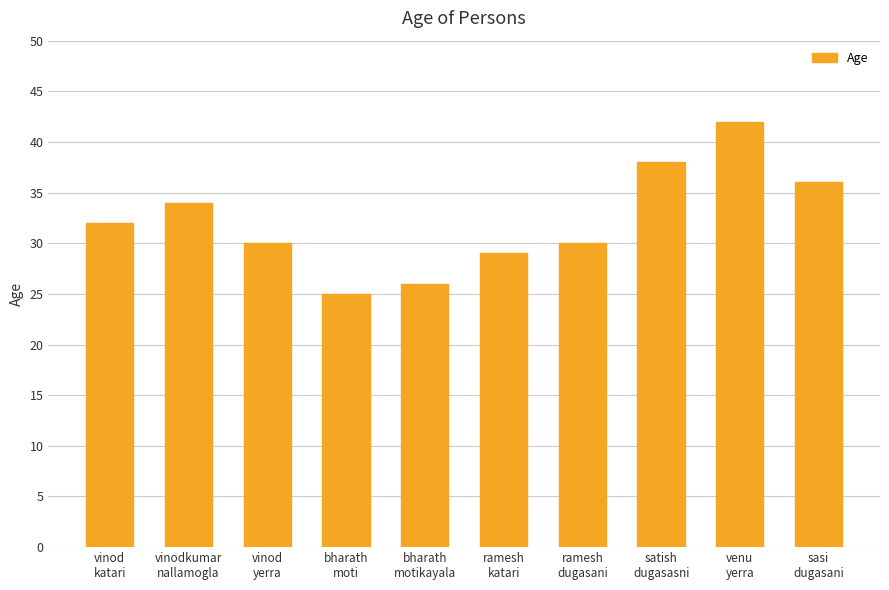

What is the difference between the values at sasi
dugasani and satish
dugasasni?

2